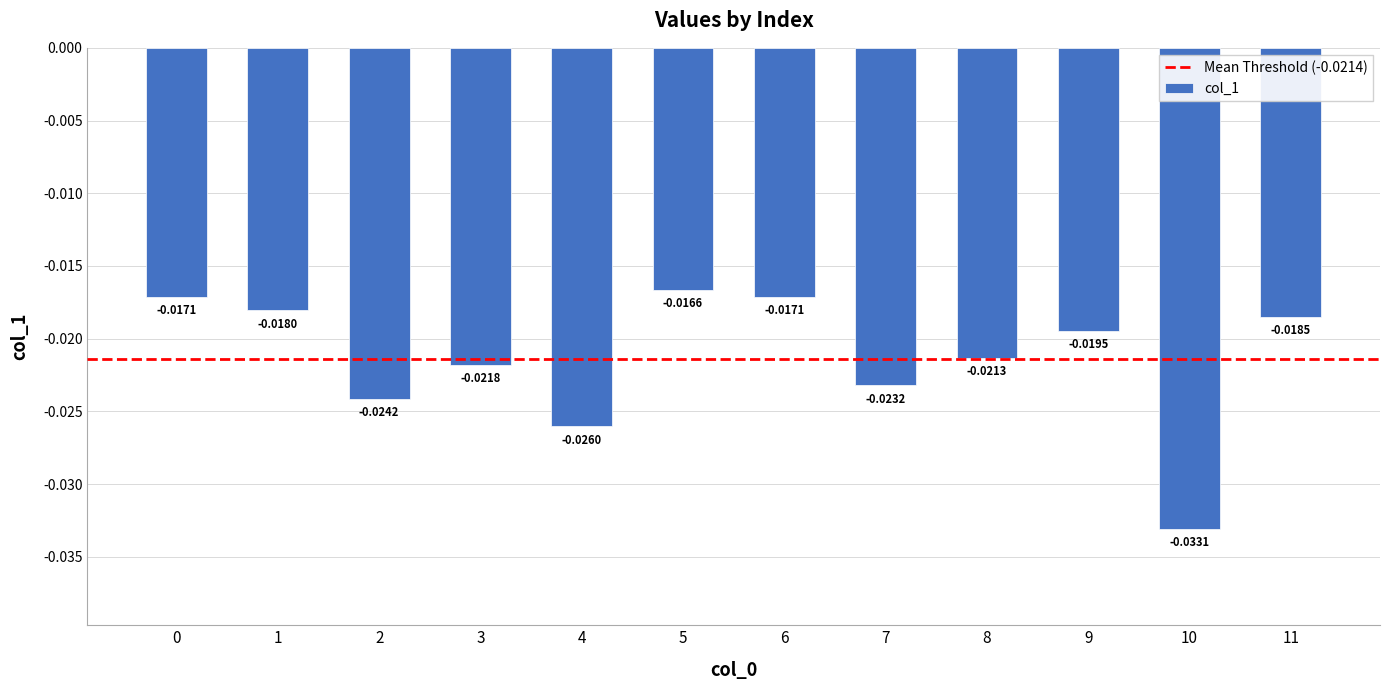

Which category has the lowest value across all series?

10